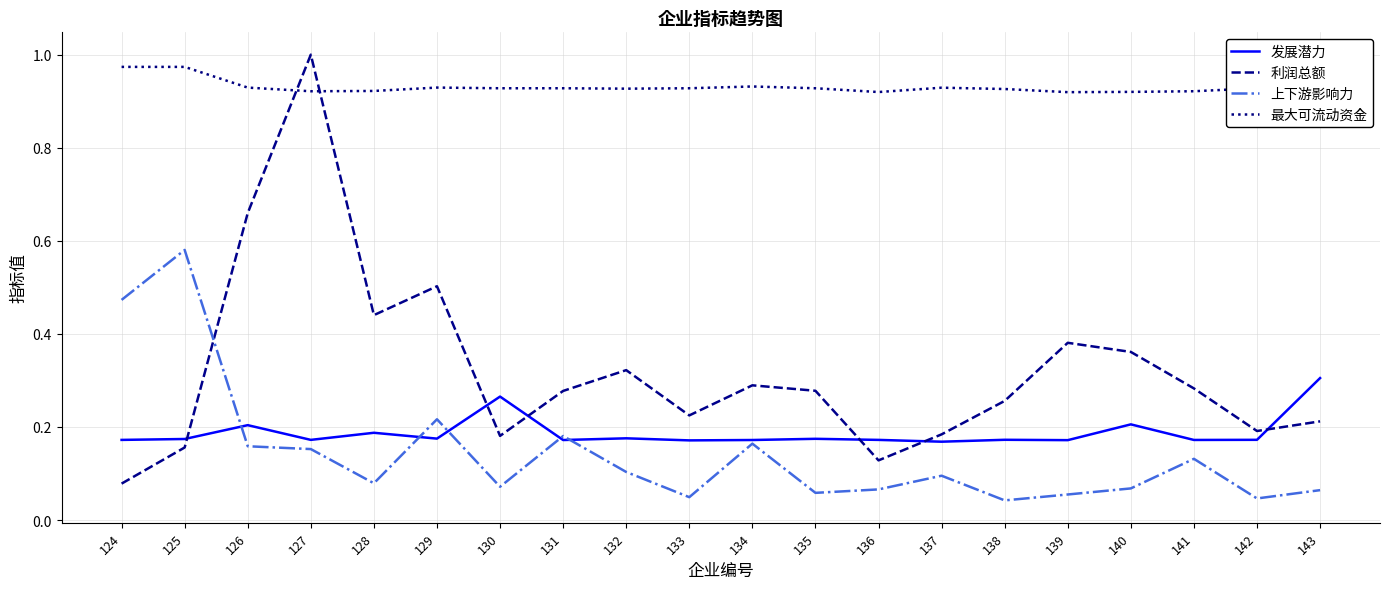

At which label does 上下游影响力 reach its peak?

125